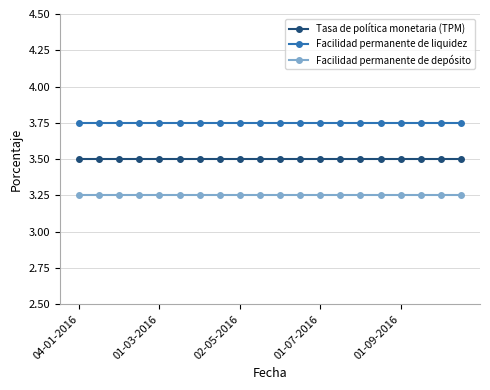

What is the lowest value of the Tasa de política monetaria (TPM) series?

3.5